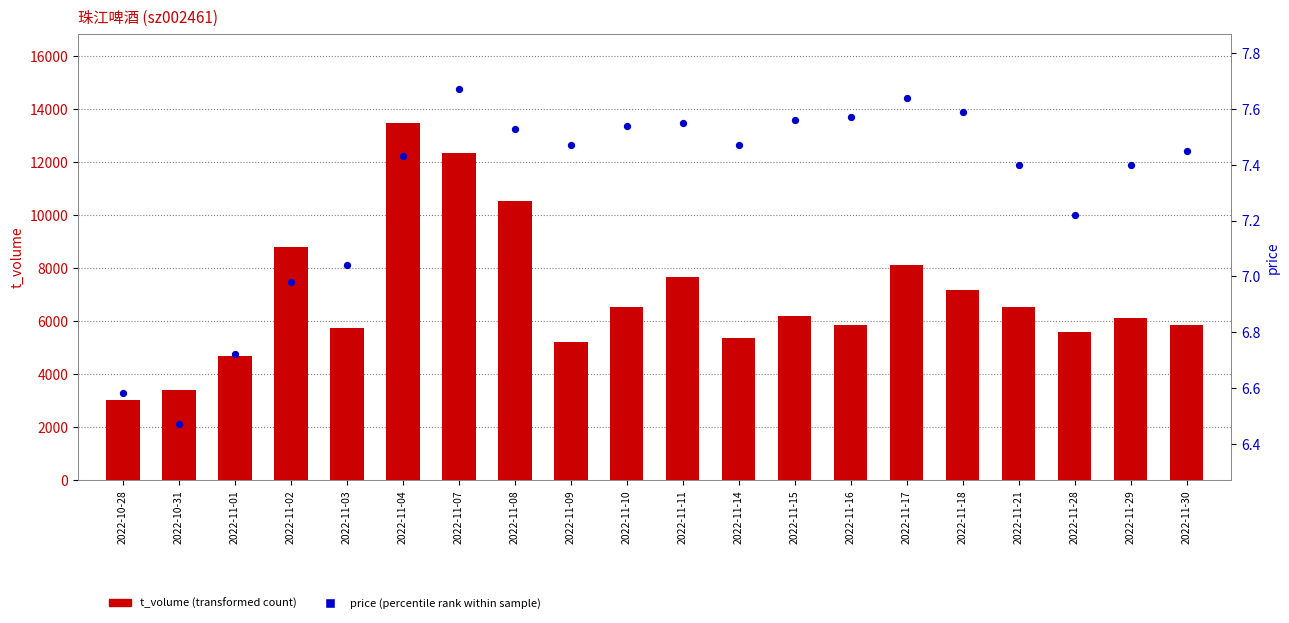

Which series has the largest Y range (max minus min)?

t_volume (transformed count)